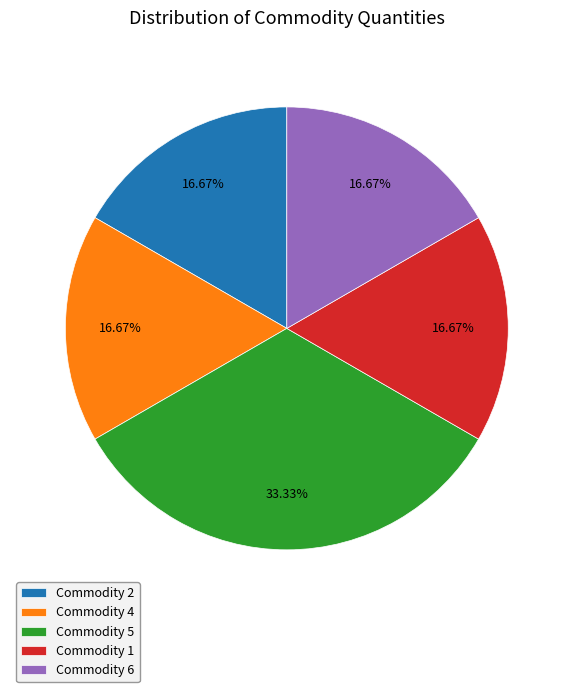

Count the number of slices in the pie.

5